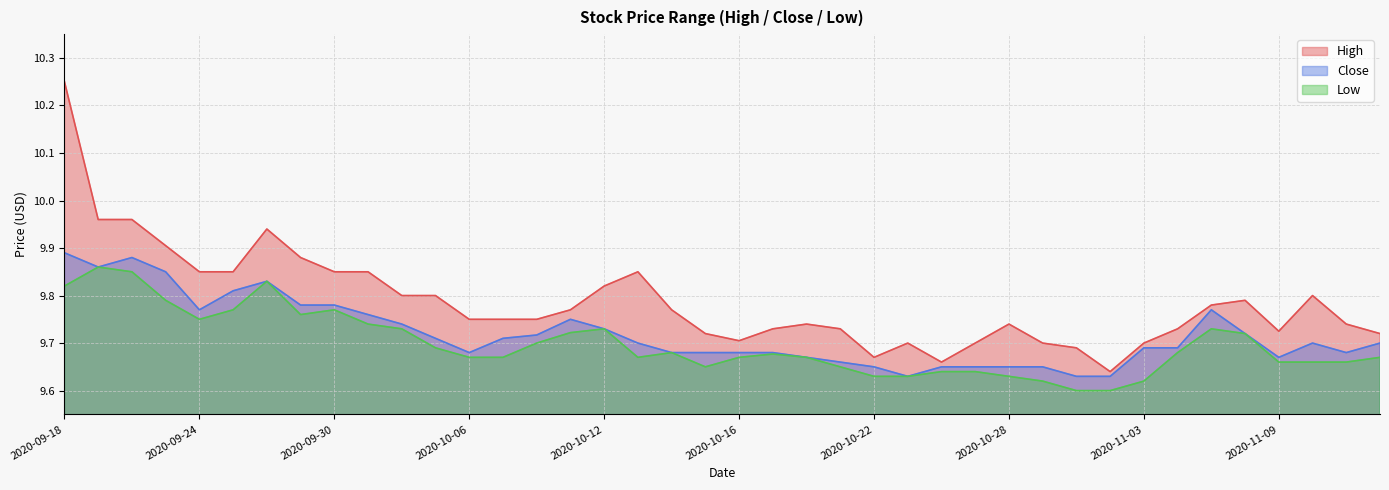

How many Close values are between 9 and 10?

40